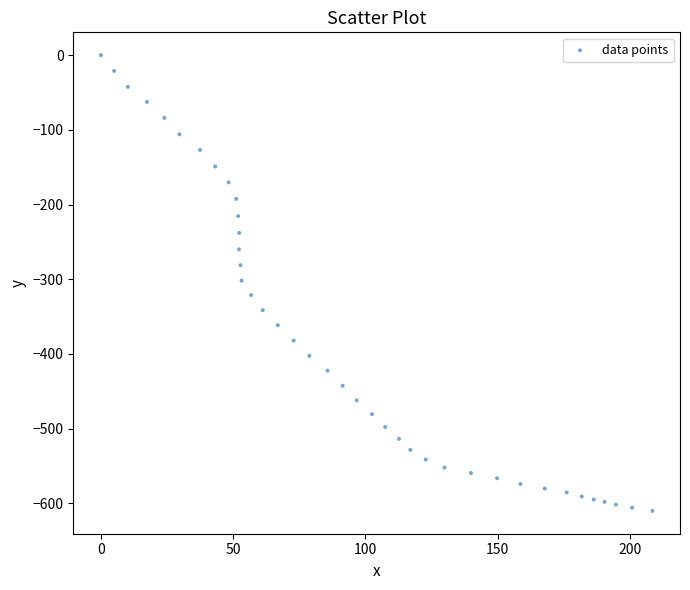

What is the range of Y values (max minus min)?

610.1